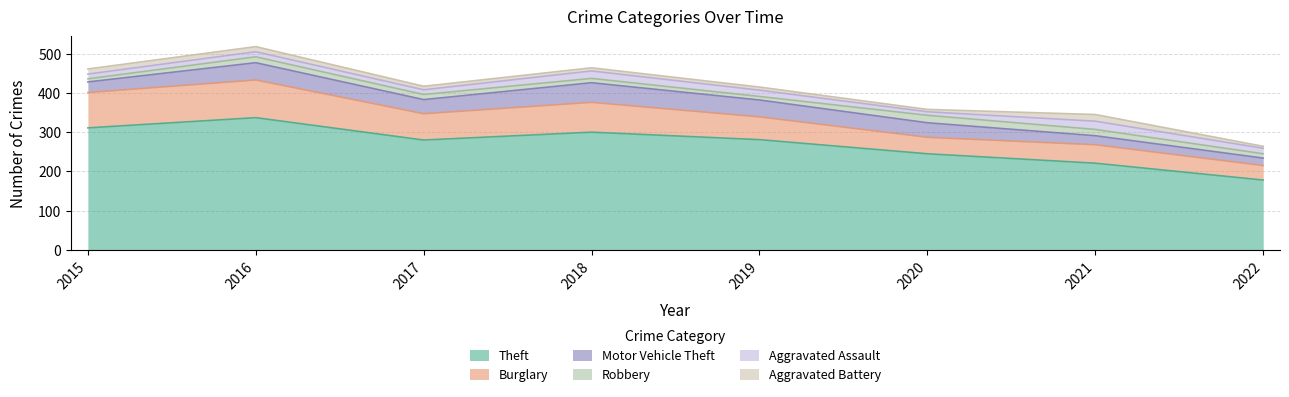

Which series has the widest spread of values?

Theft